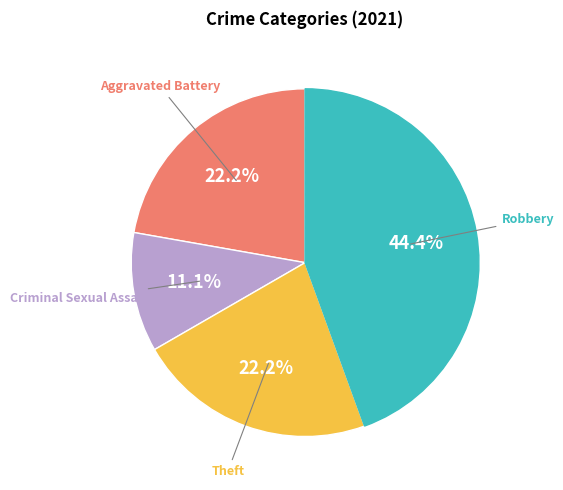

To the nearest percent, what is the average slice percentage?

25%